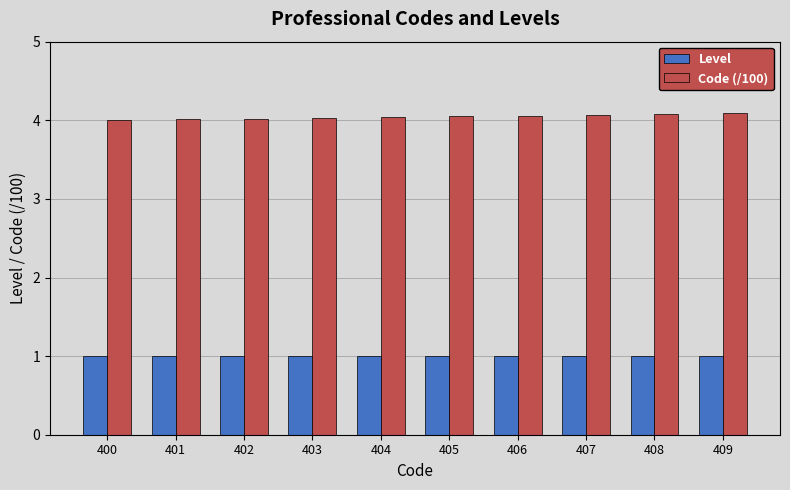

What is the value of the Code (/100) bar at the 10th from the left?

4.1